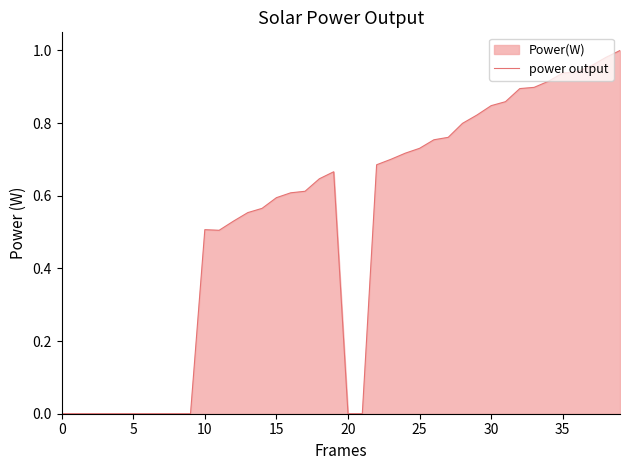

What is the greatest value displayed?

1.0